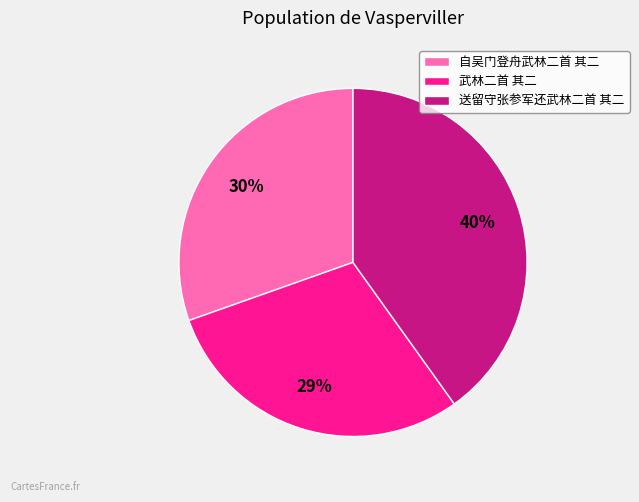

To the nearest percent, what is the average slice percentage?

33%